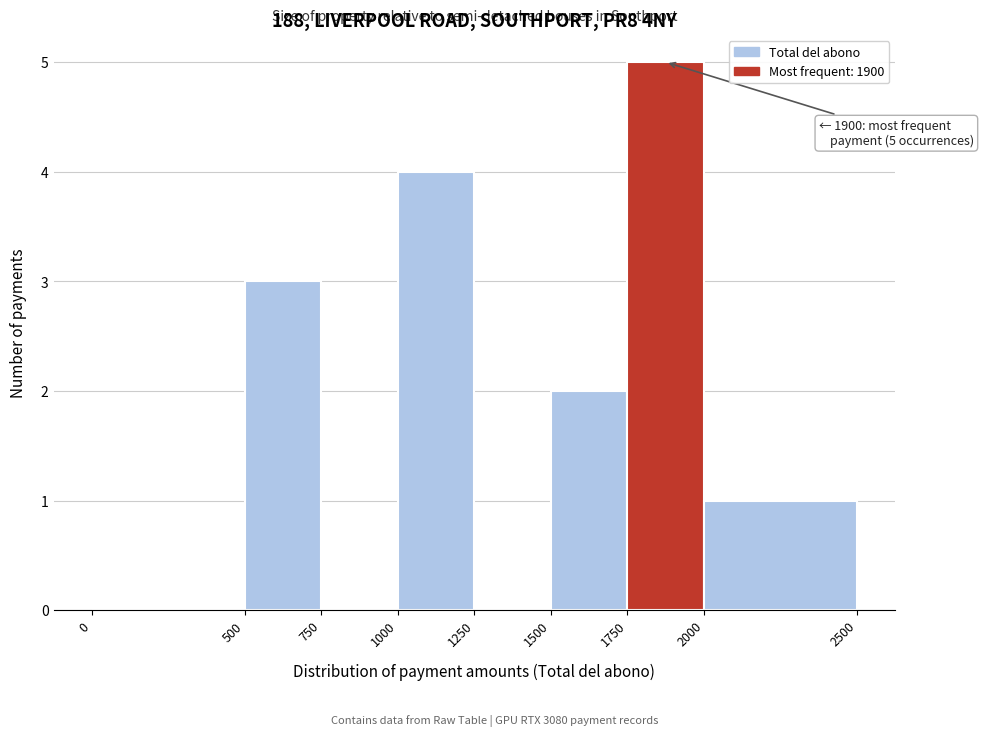

Which range on the x-axis has the tallest bar?

1750 to 2000